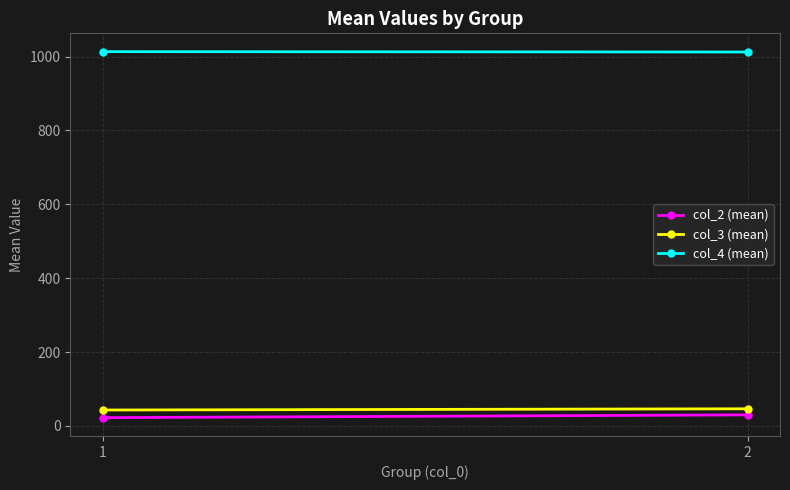

What is the sum of all col_3 (mean) values?

89.8